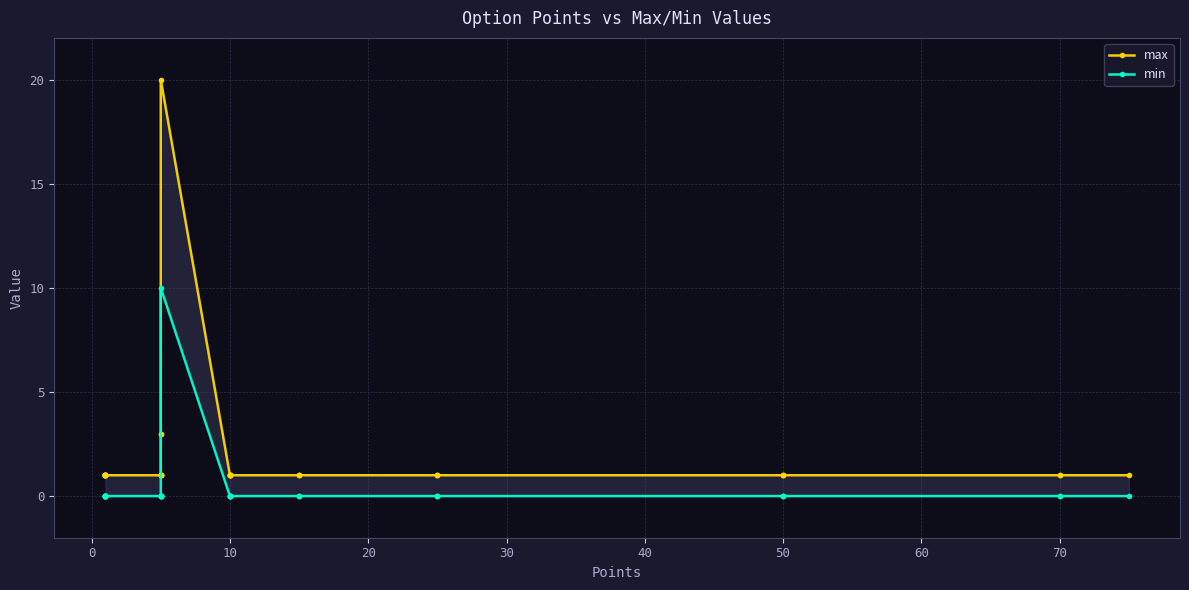

How many interior local peaks does the min series have?

1